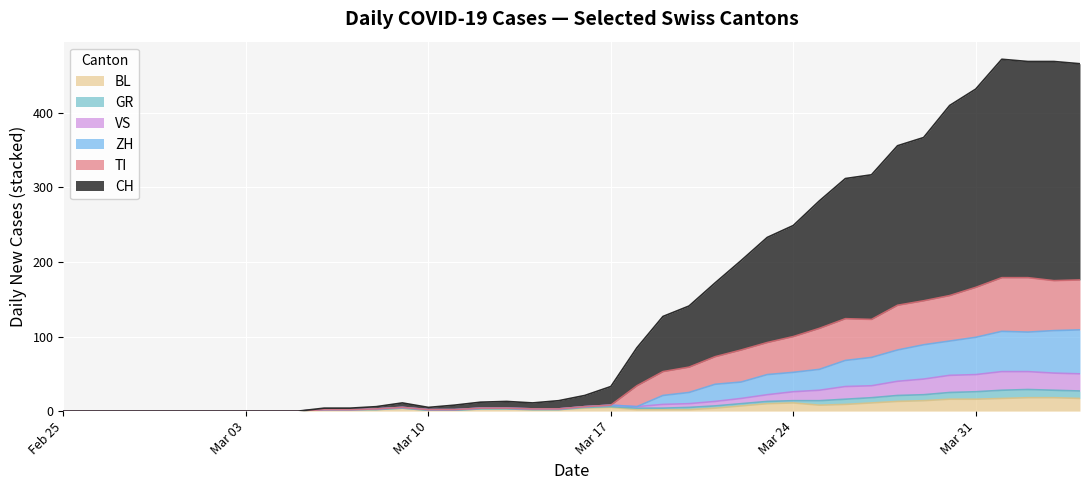

Which has a higher value, 2020-02-28 or 2020-04-01?

2020-04-01